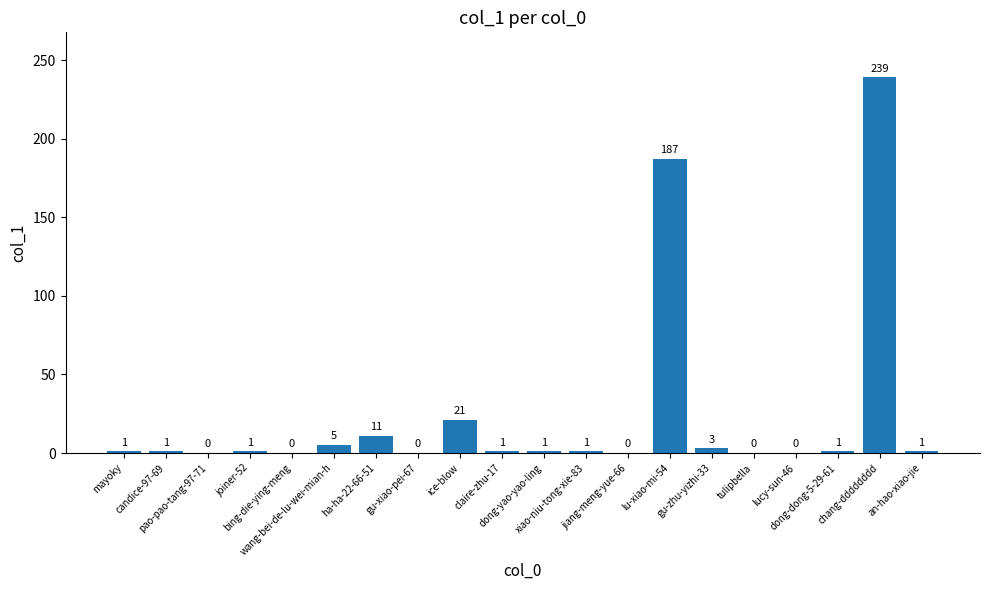

What is the sum of all values?

474